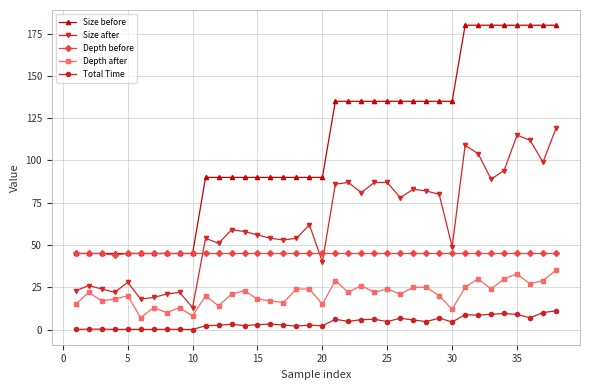

True or false: Total Time and Size after cross at least once.

False